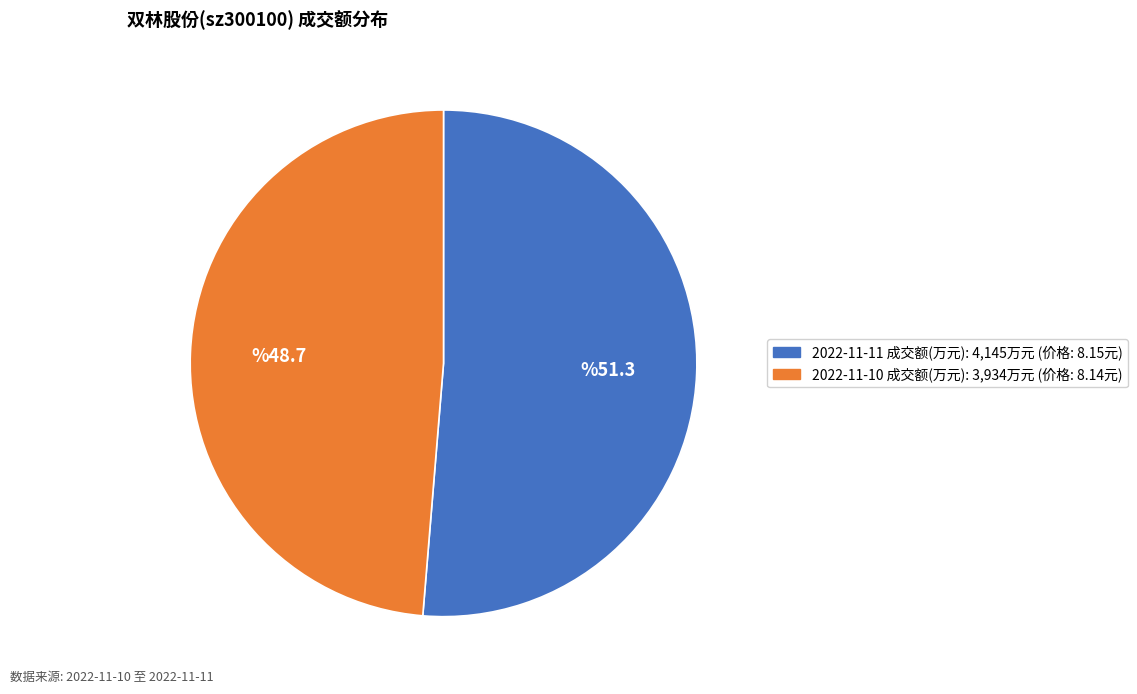

Count the number of slices in the pie.

2